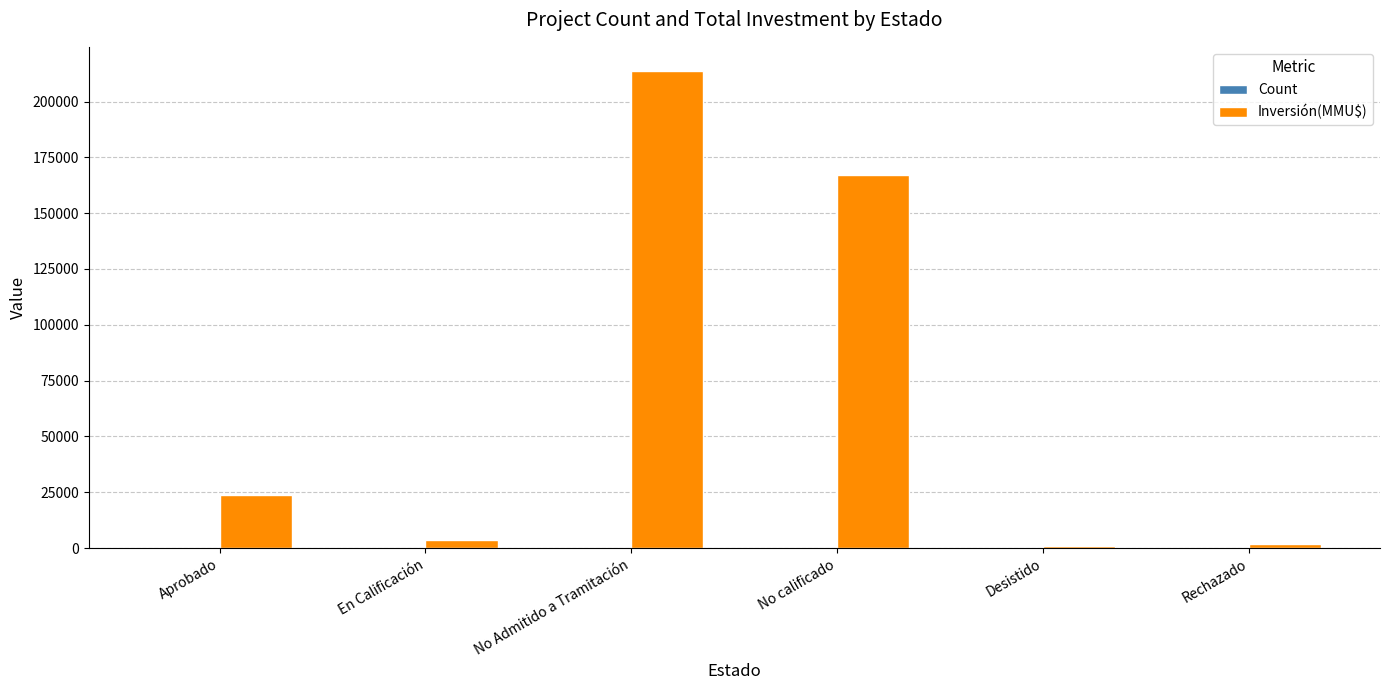

The Inversión(MMU$) series shows 269135 at No calificado. True or false?

False